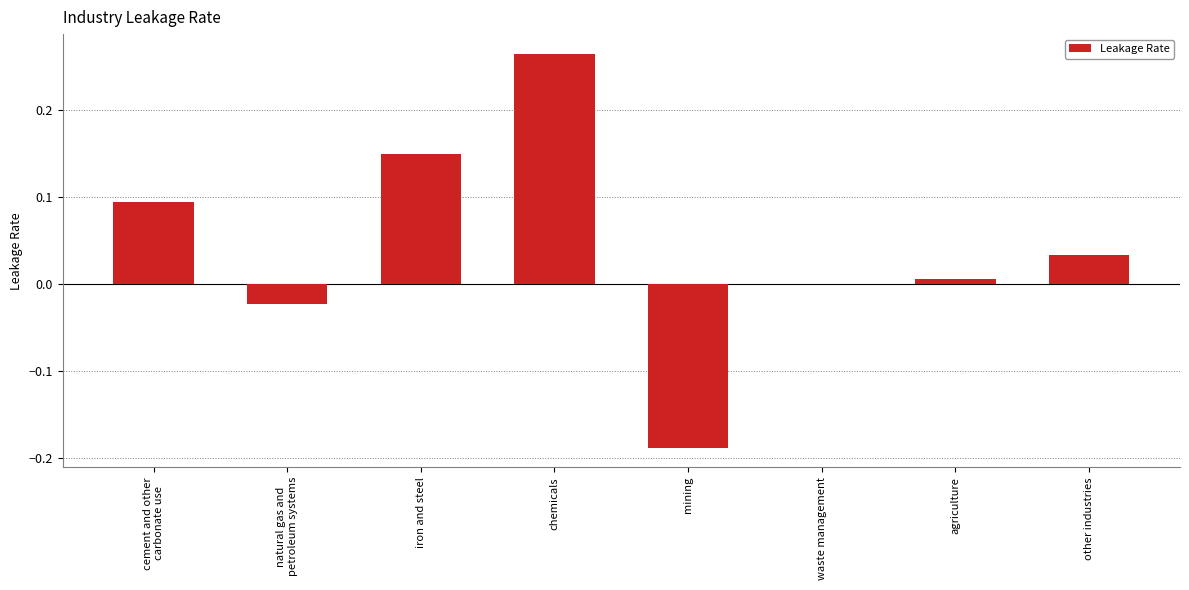

Where is the data nearest to the value 0?

waste management